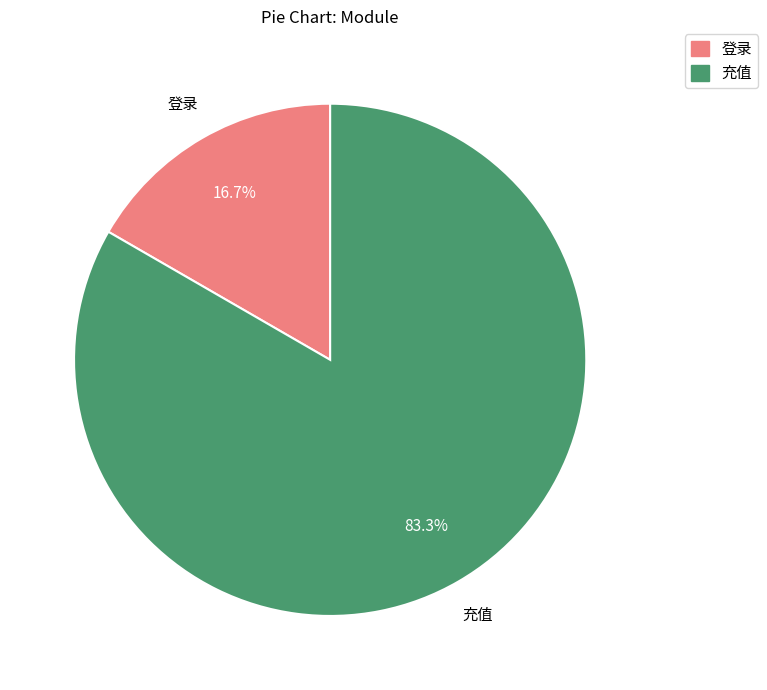

Rank the categories by value from lowest to highest.

登录, 充值